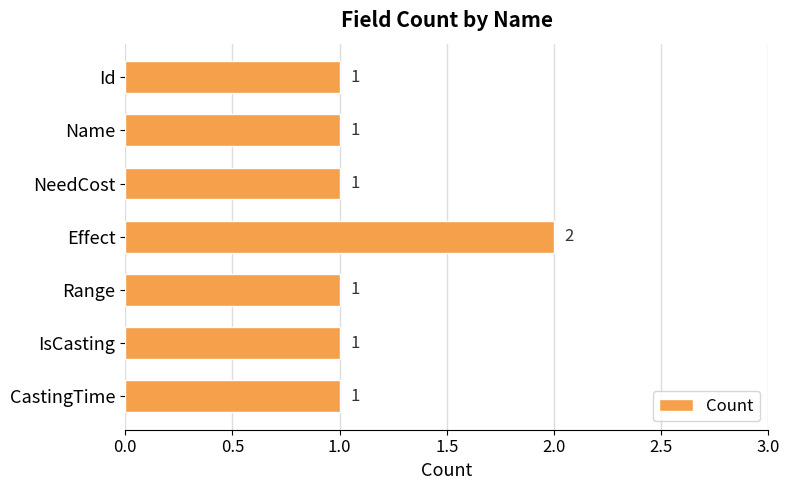

Which has a higher value, IsCasting or Effect?

Effect